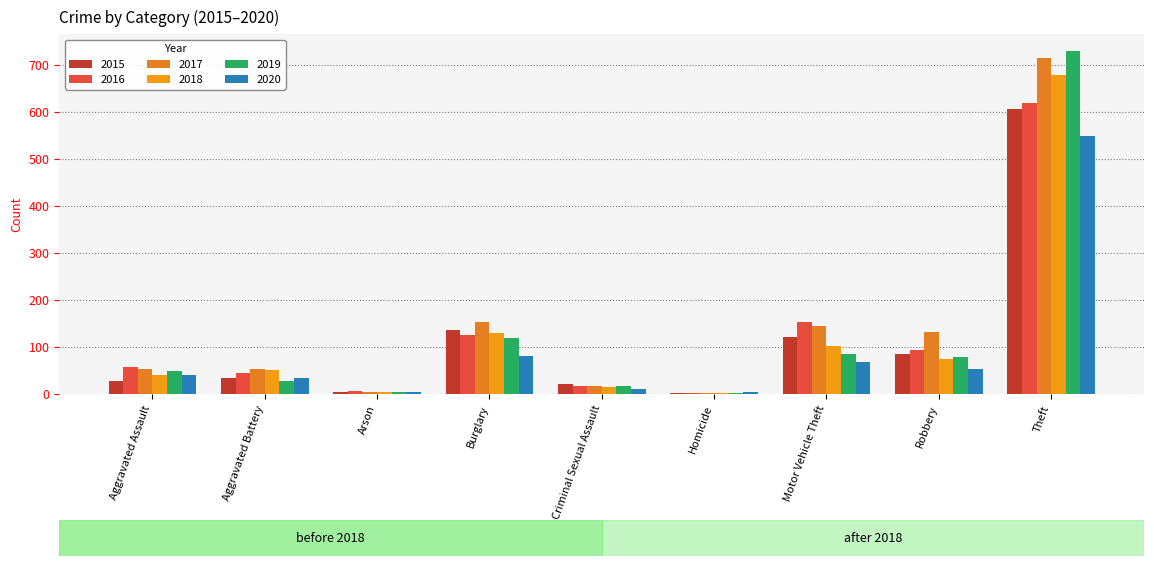

How many distinct data groups are displayed?

6